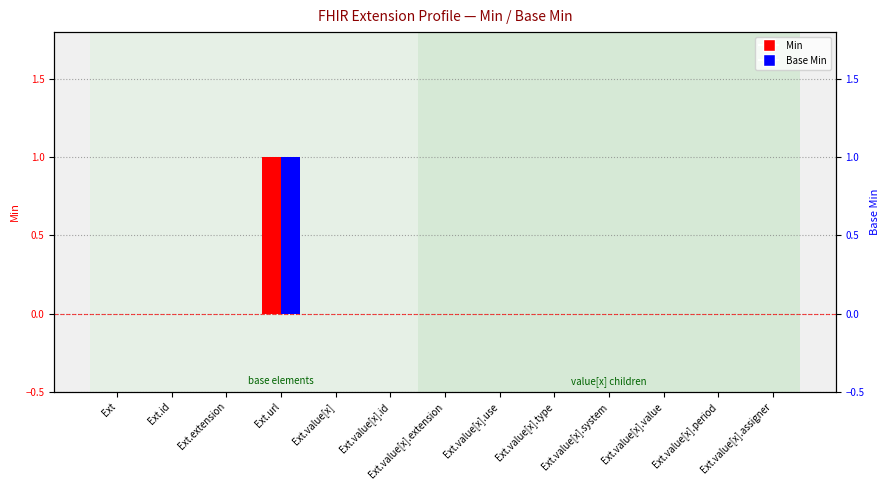

The Base Min series shows 0 at Ext.value[x].use. True or false?

False